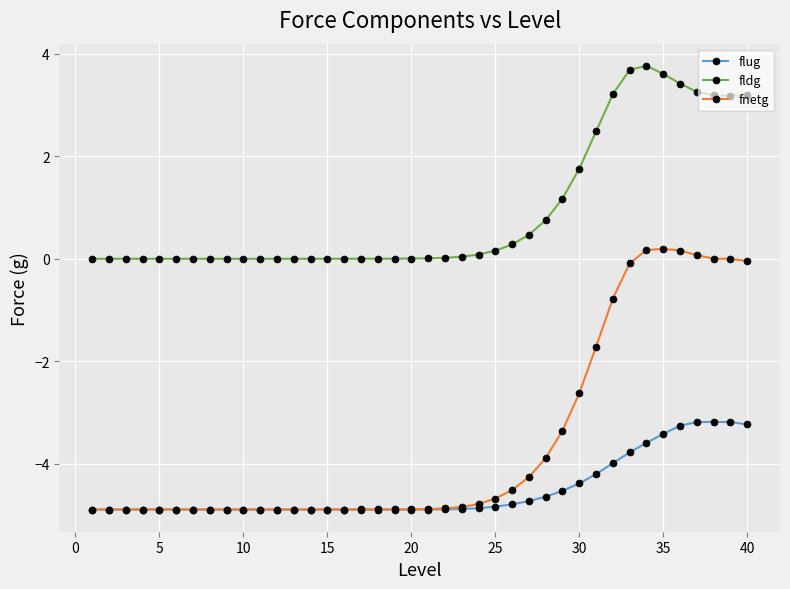

List the series in order of their peak value, highest first.

fldg, fnetg, flug